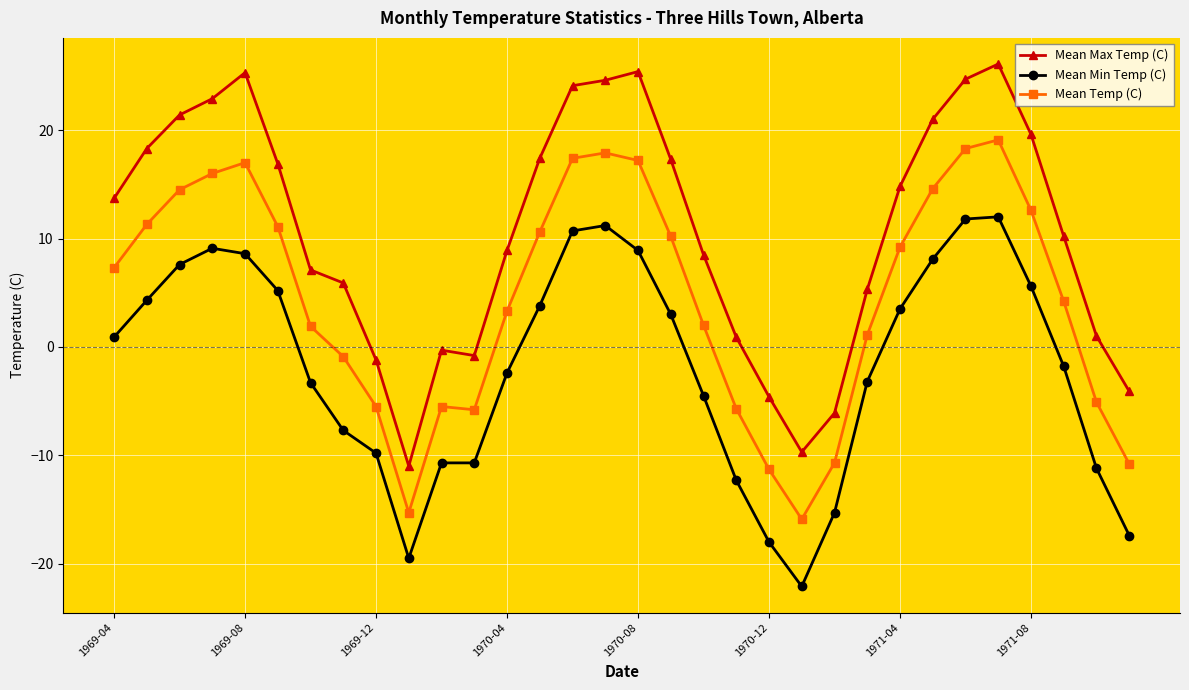

What is the maximum value for Mean Max Temp (C)?

26.1